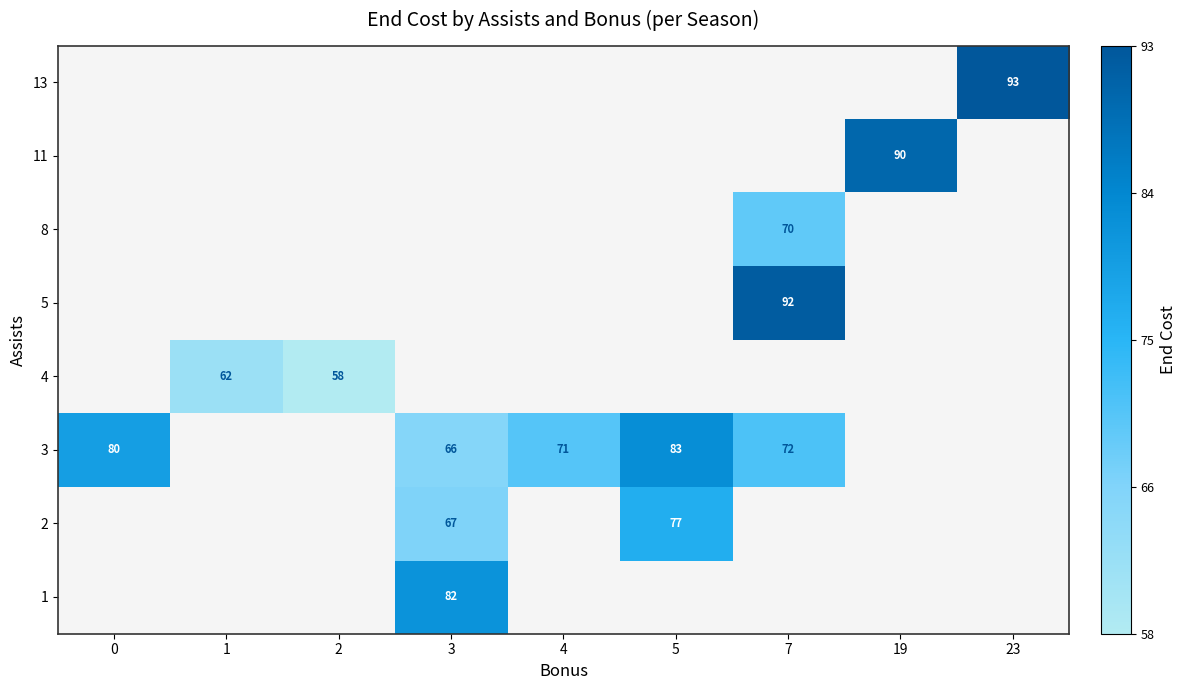

True or false: row_3 has a value of 58.0 at 2.

True